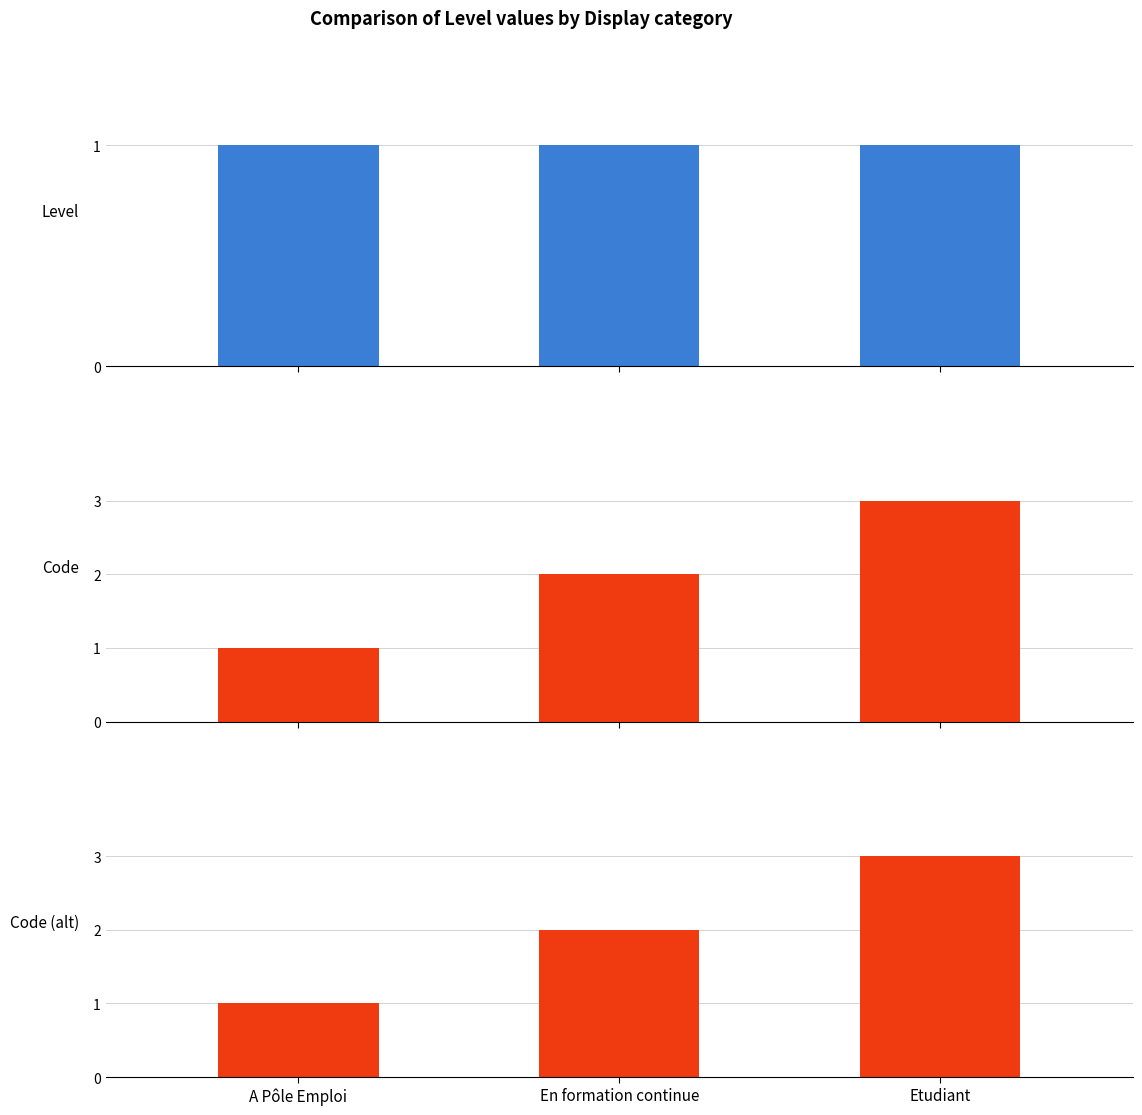

At which label is Level closest to 1?

A Pôle Emploi